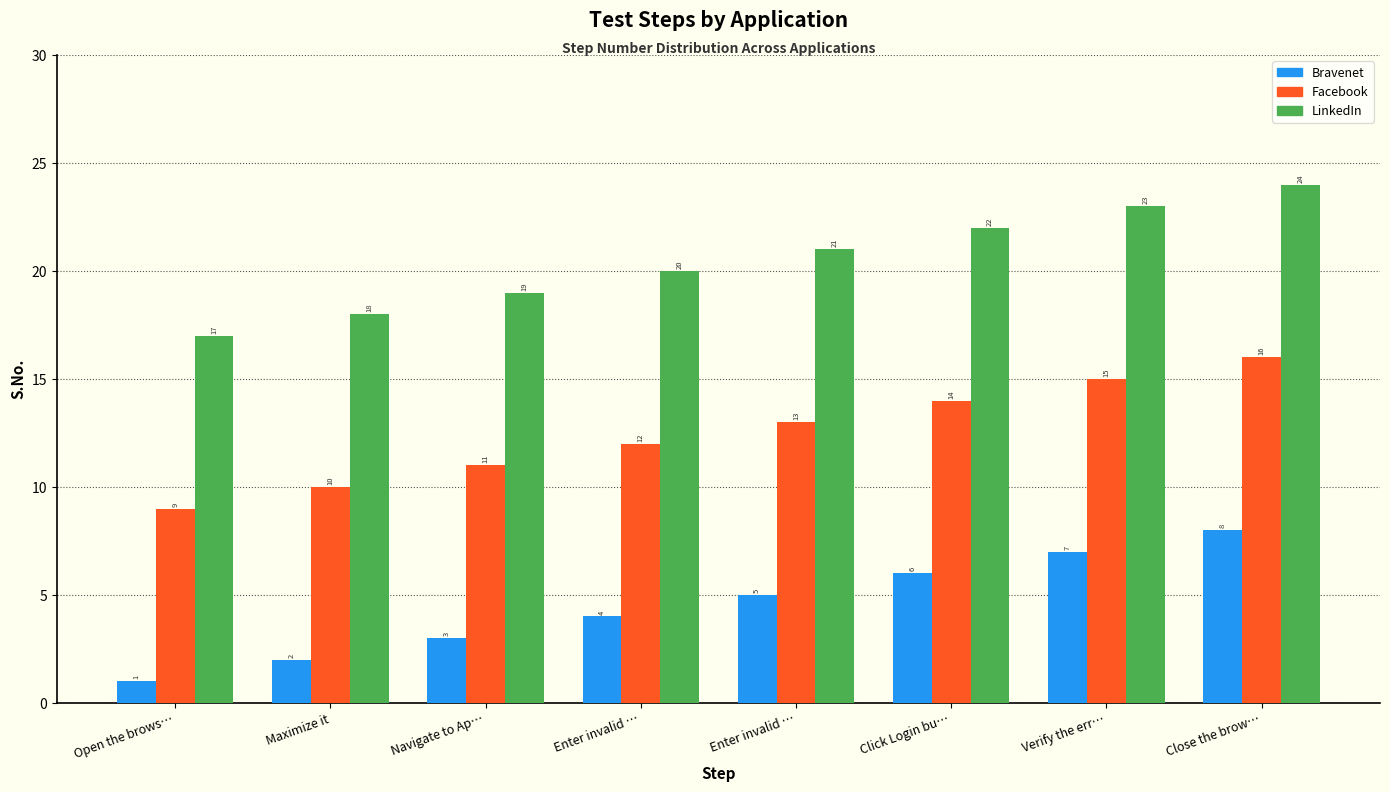

True or false: LinkedIn has a value of 31 at Maximize it.

False